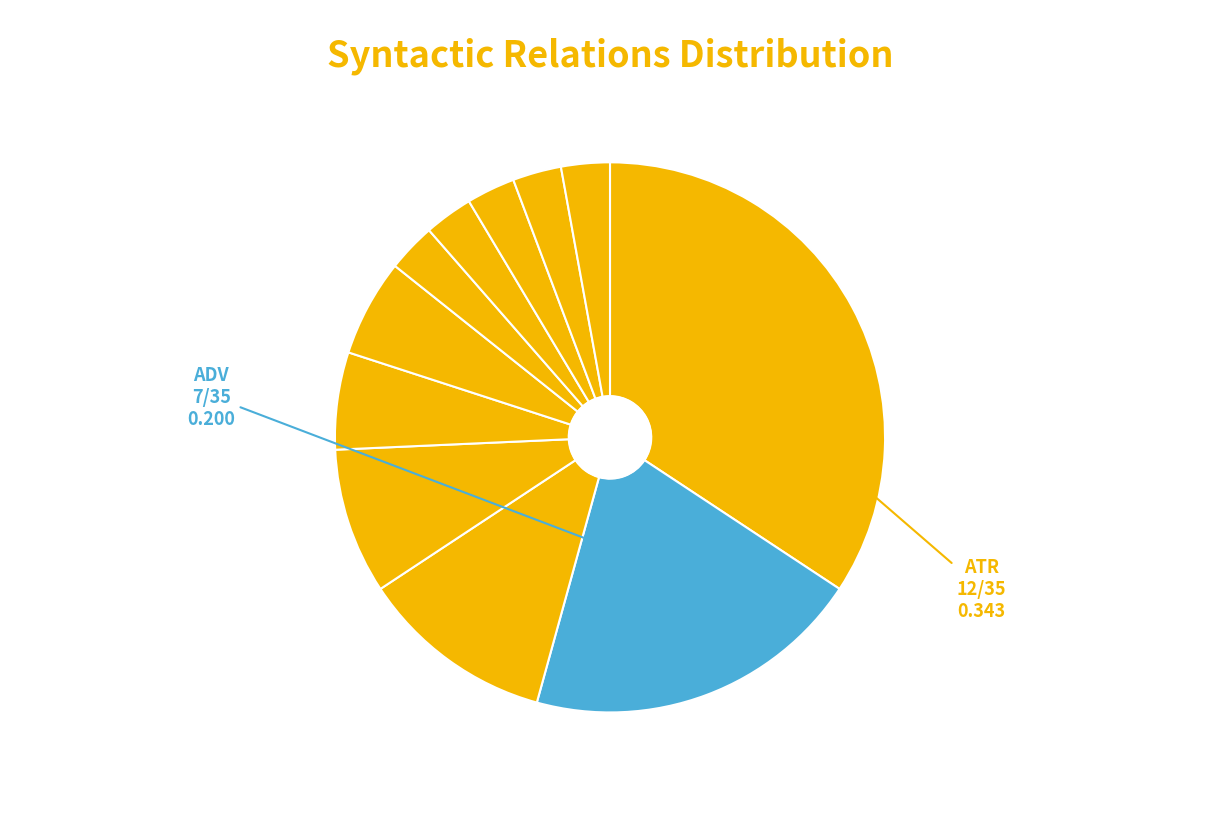

How many segments does this pie chart have?

11